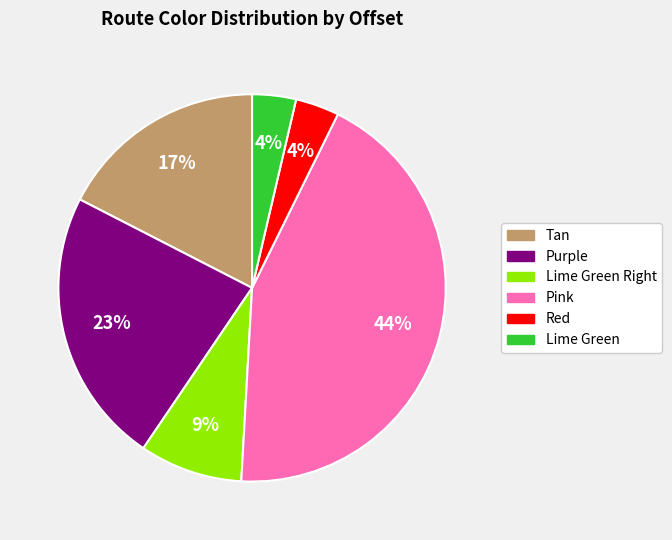

To the nearest percent, what is the difference between the largest and smallest slice percentages?

40%